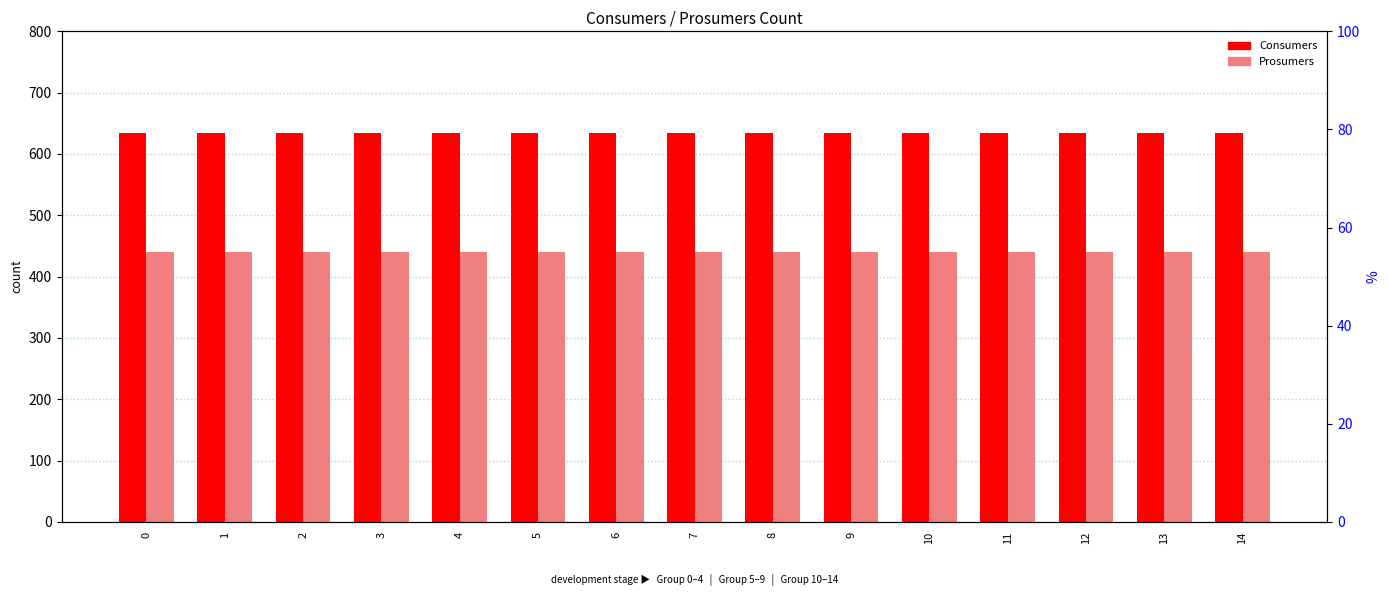

What is the value of the Consumers bar at the 14th from the left?

635